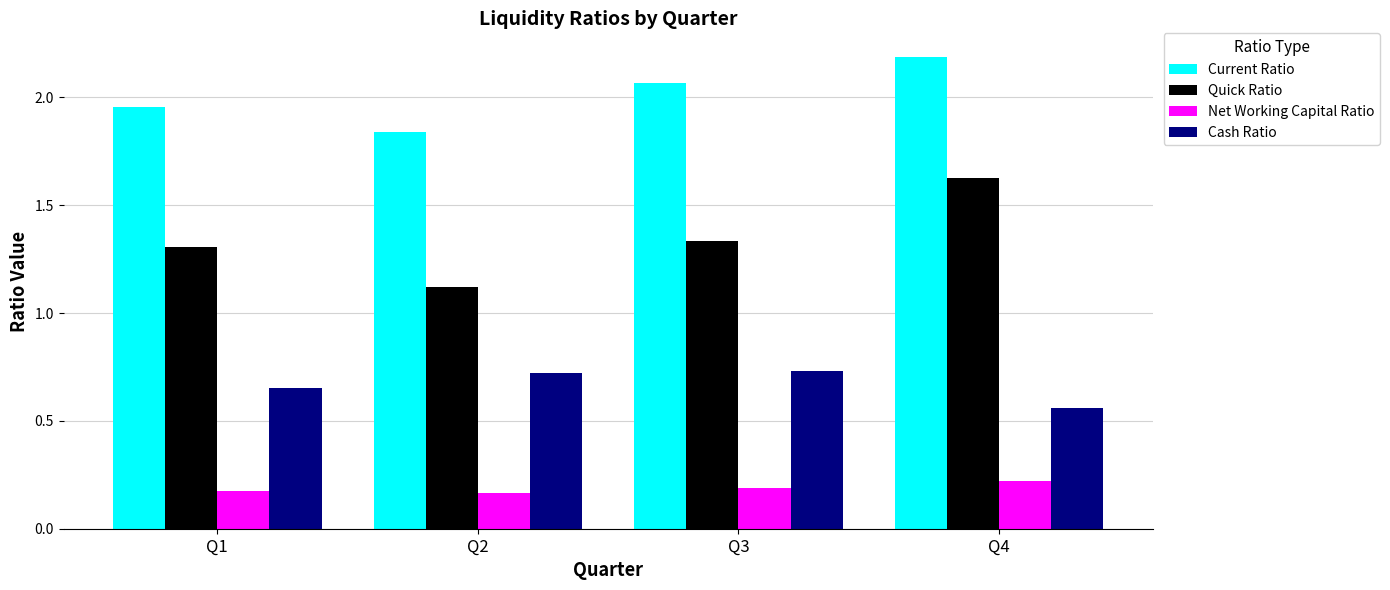

Count the Cash Ratio values in the range 0 to 1.

4